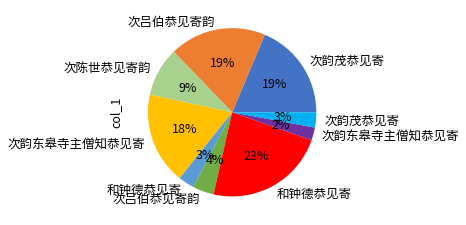

Is there any slice that represents more than half of the pie?

No